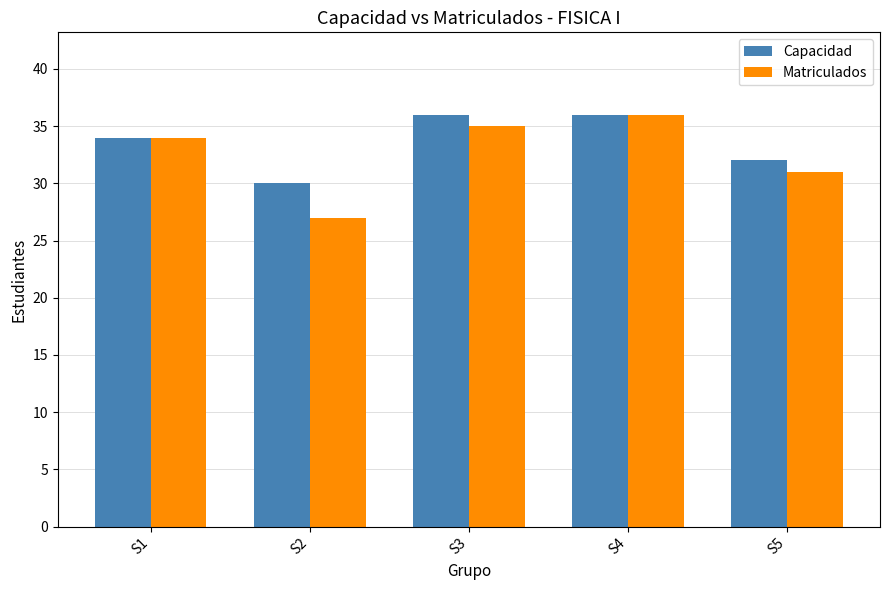

Reading right to left, transcribe all the data shown in this chart.

Capacidad: 32	36	36	30	34
Matriculados: 31	36	35	27	34